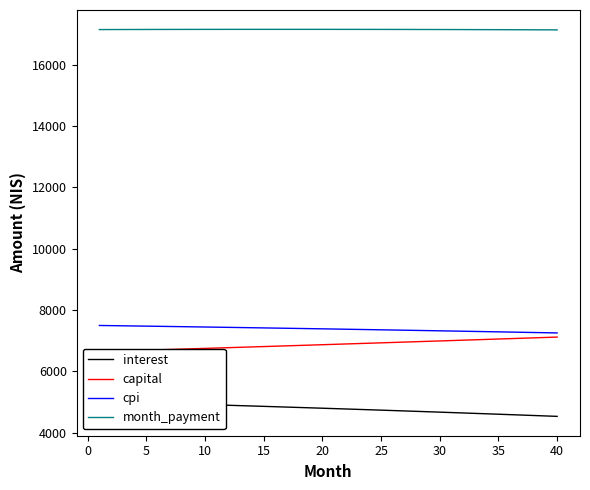

True or false: cpi has more than 1 interior local peaks.

False